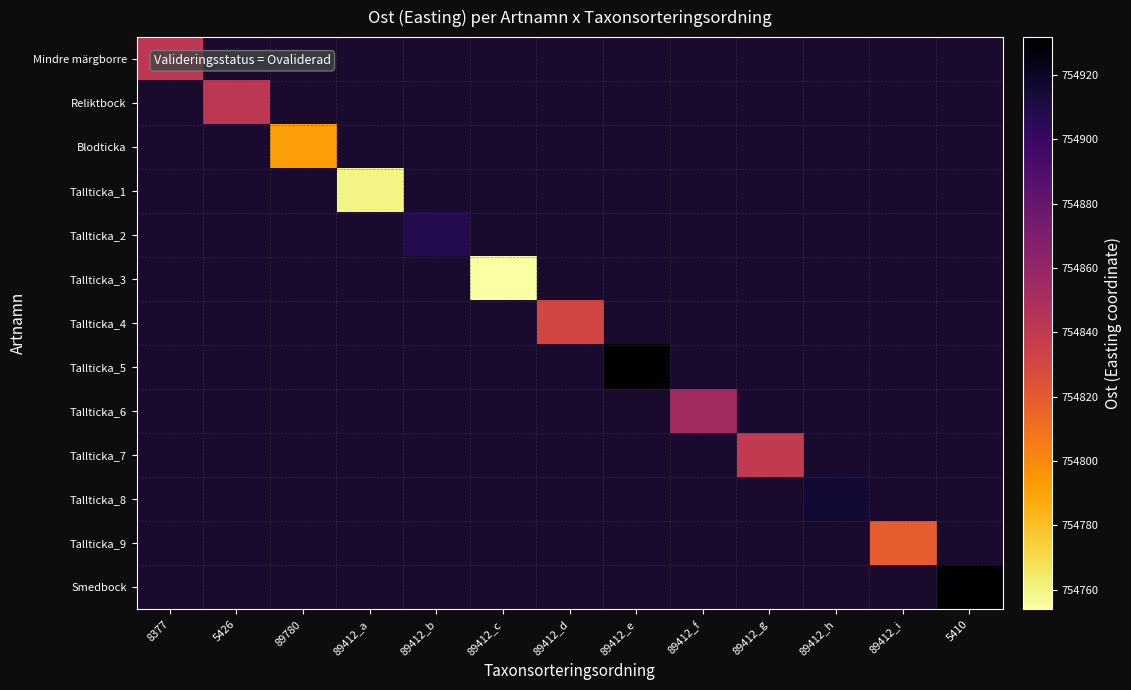

Where is Mindre märgborre nearest to the value 754842?

8377